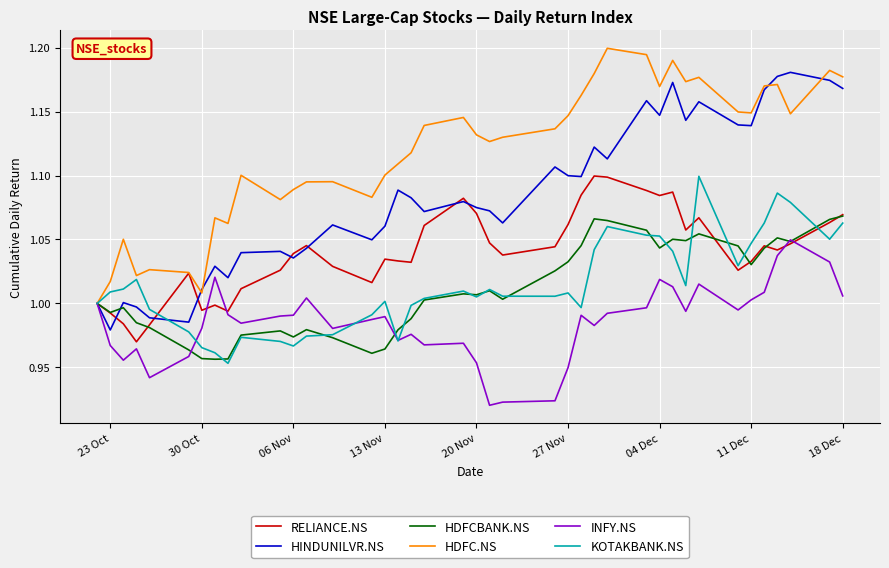

Which series has the largest total across all categories?

HDFC.NS